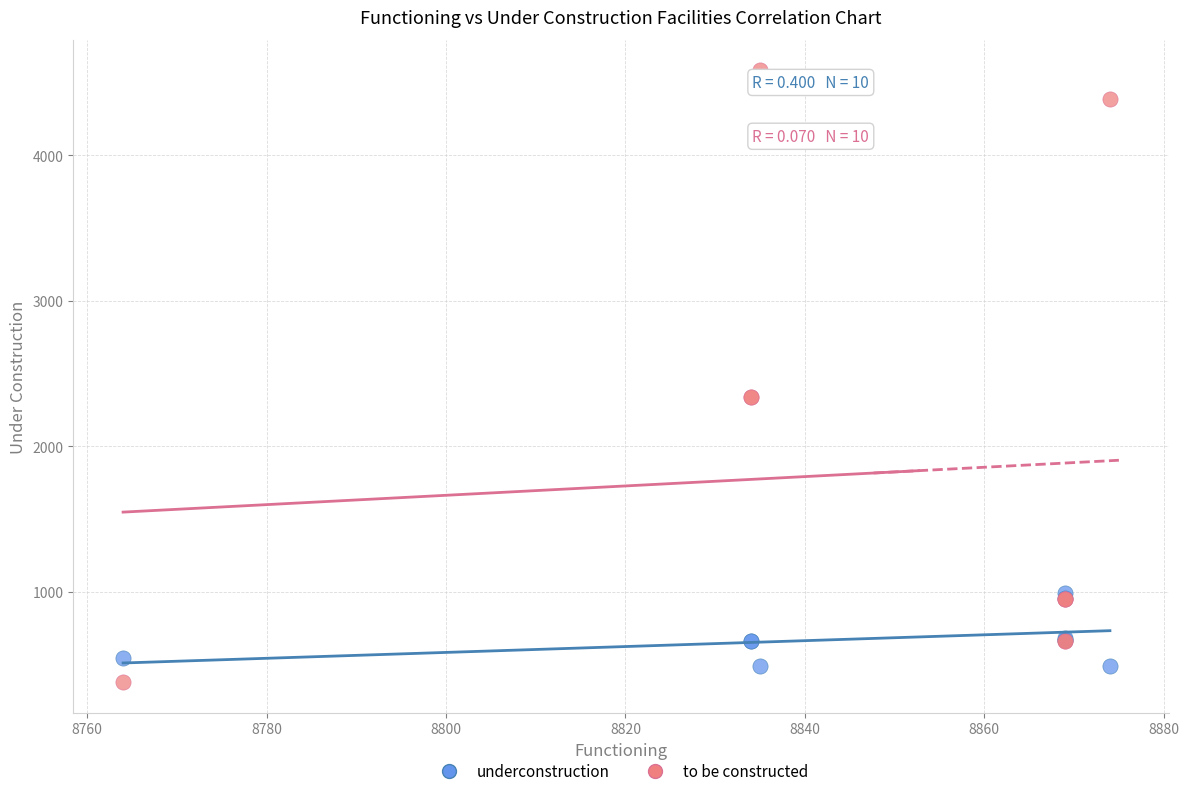

Which series reaches the minimum Y coordinate?

to be constructed